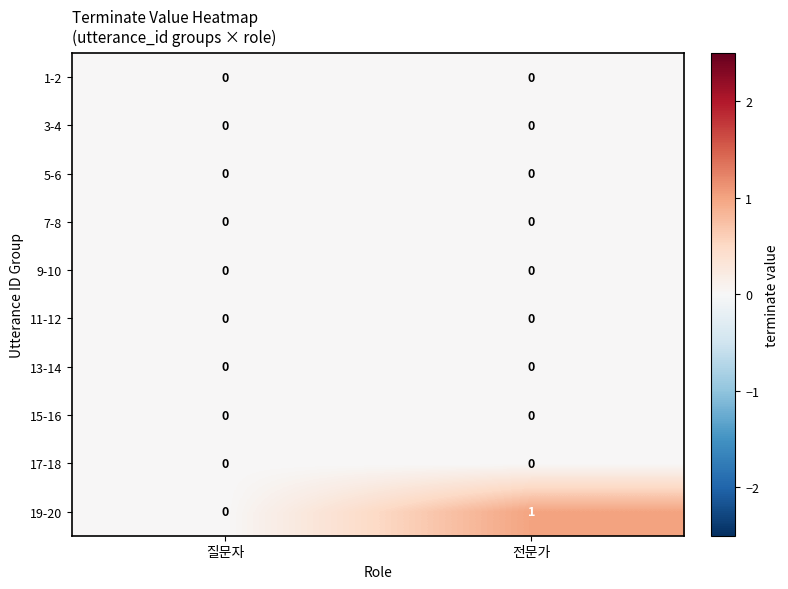

True or false: 15-16 has a value of 0 at 질문자.

True